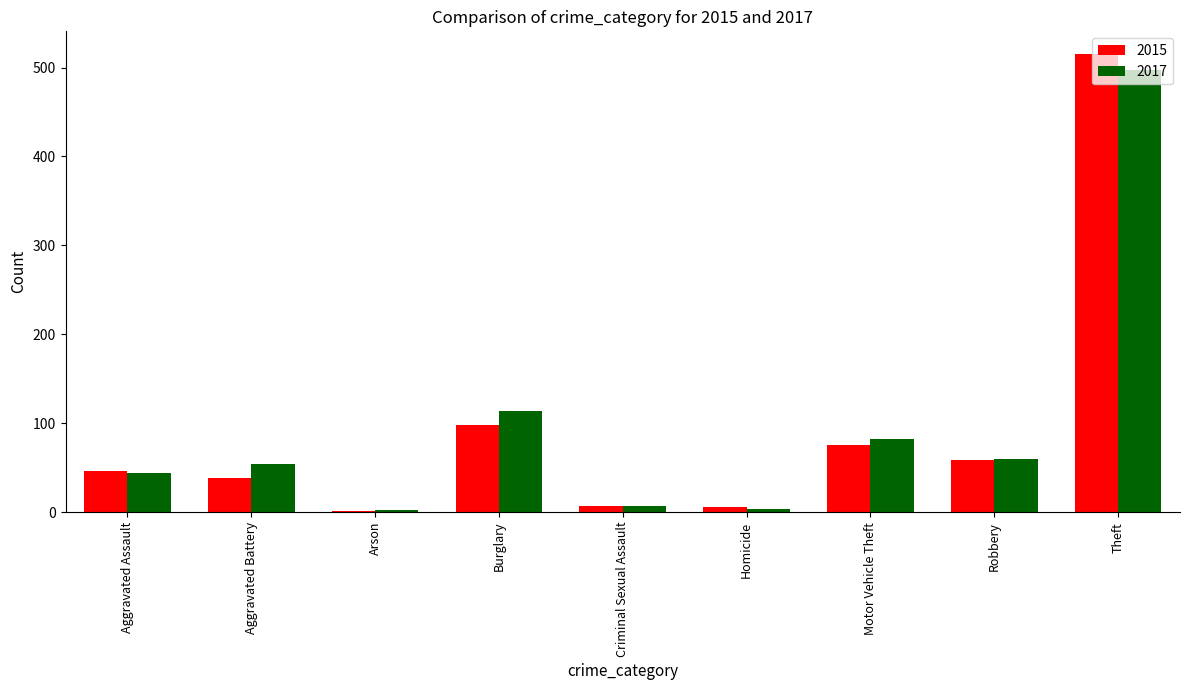

Between Burglary and Theft, which series saw the biggest shift?

2015